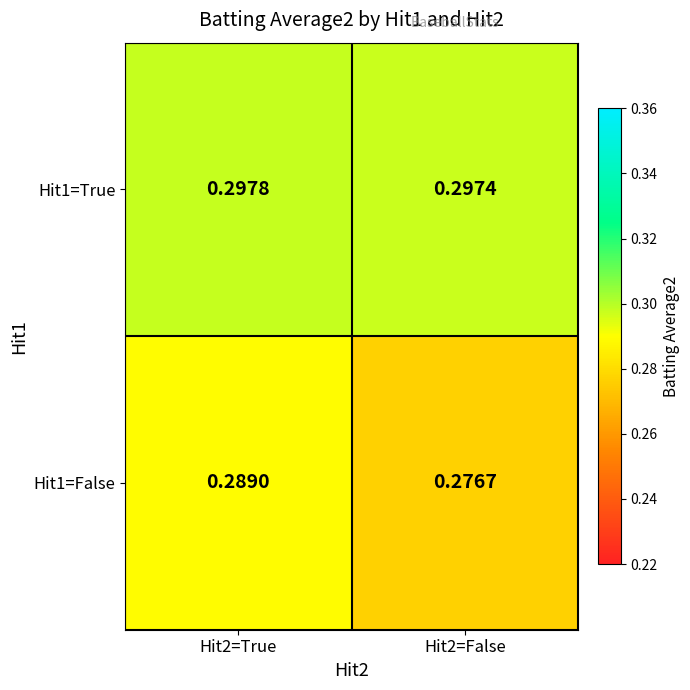

Is the value of Hit1=False at Hit2=False greater than the value of Hit1=True at Hit2=False?

No